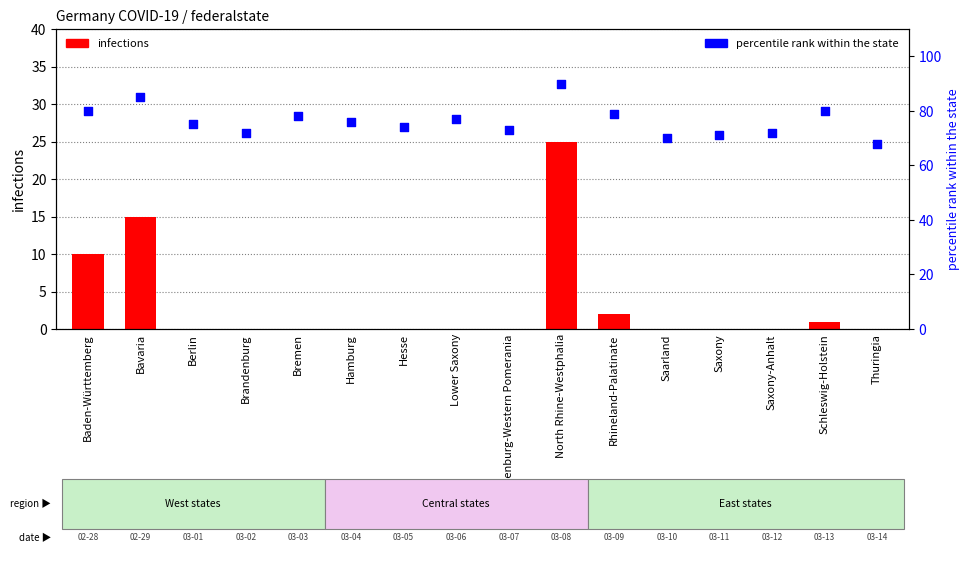

At which category is the sum across all series the highest?

North Rhine-Westphalia